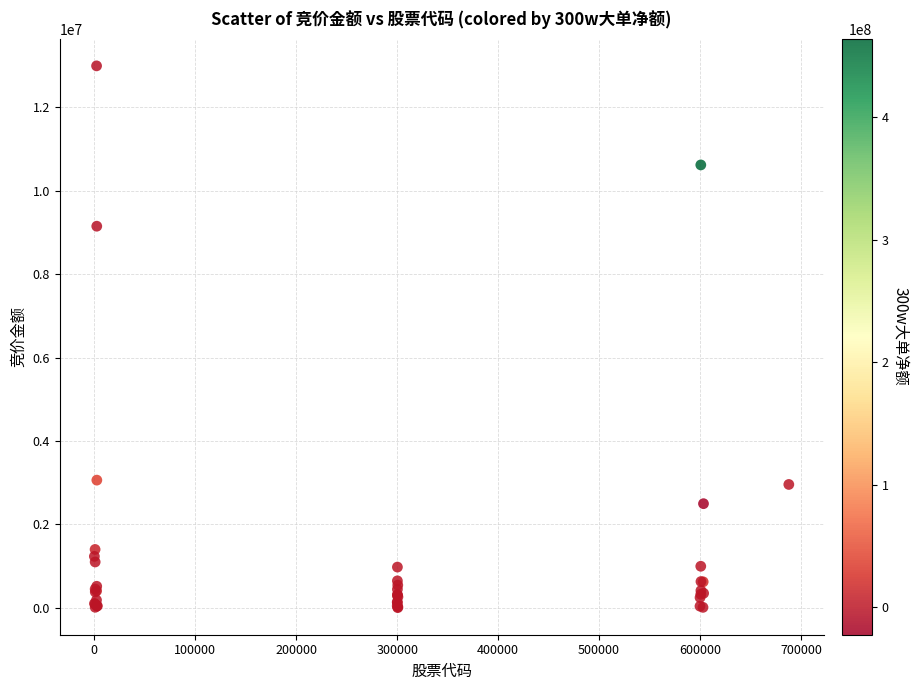

What Y value in the scatter plot is closest to 6498697?

9150600